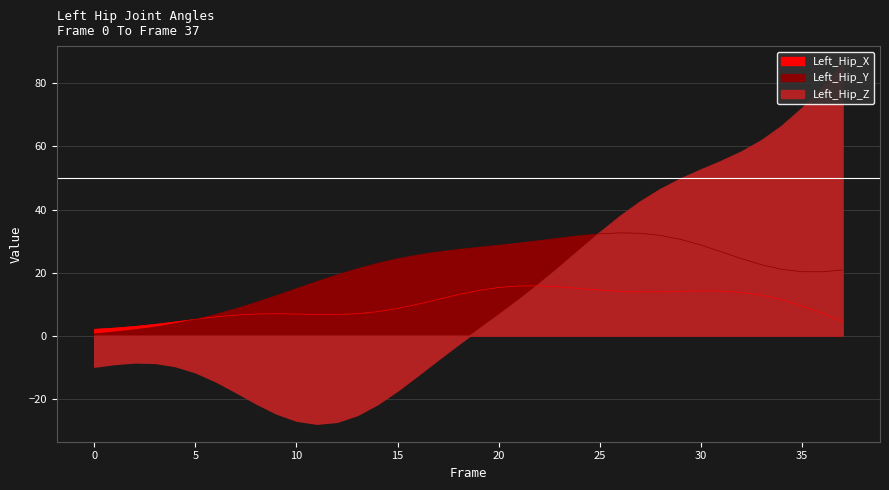

Which label corresponds to the largest value in the chart?

37